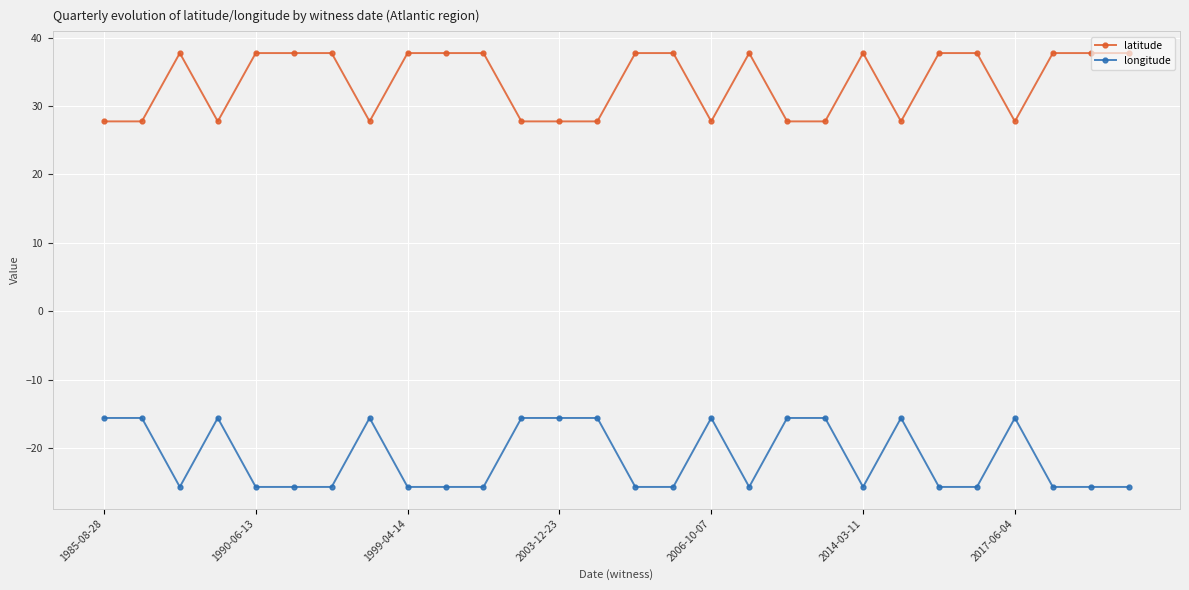

True or false: longitude has more than 1 points higher than both neighbors.

True